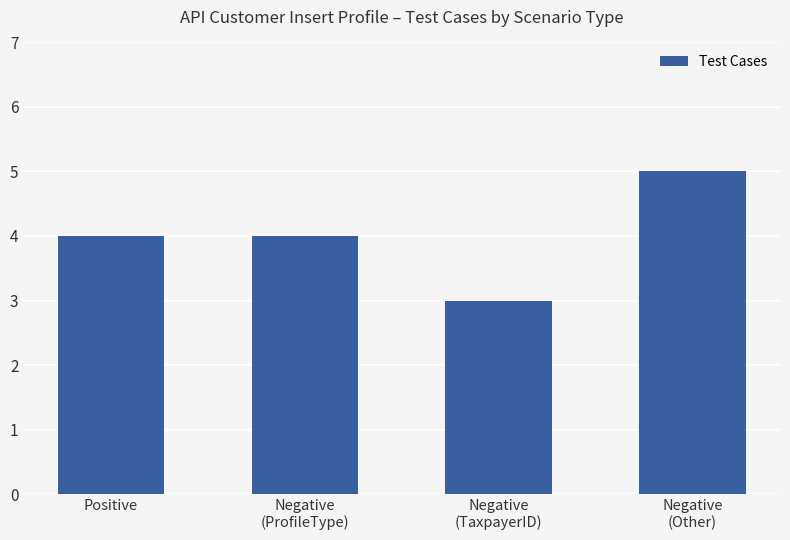

How many series are shown in this chart?

1